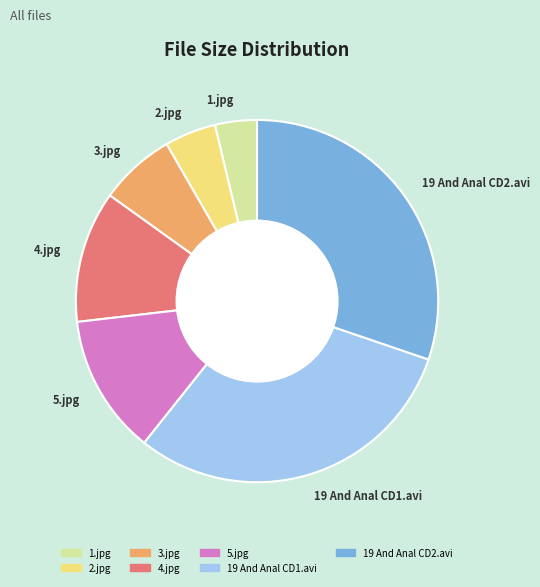

Is it true that 4.jpg is 22% of the pie?

False